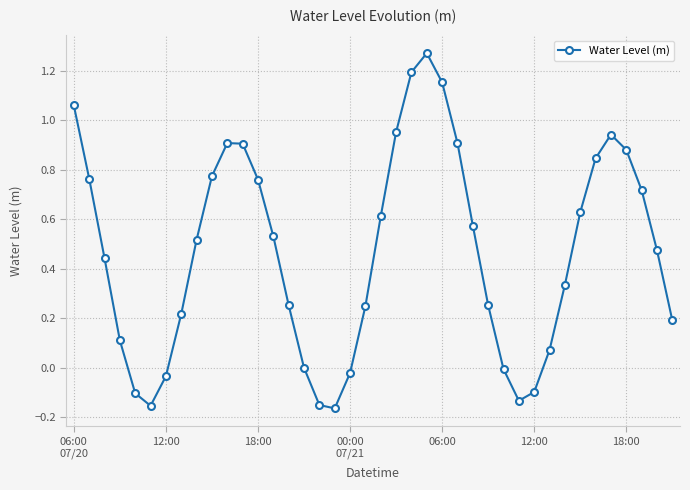

How many interior local peaks (higher than both neighbors) does the data have?

3